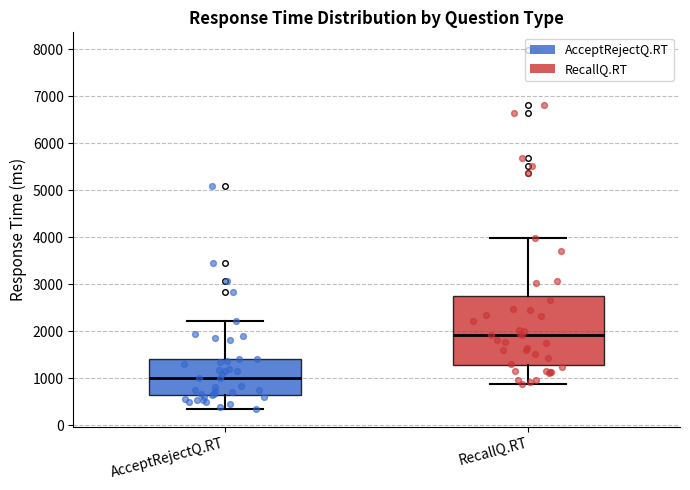

Comparing the boxes themselves (not the whiskers), which one is the tallest?

RecallQ.RT